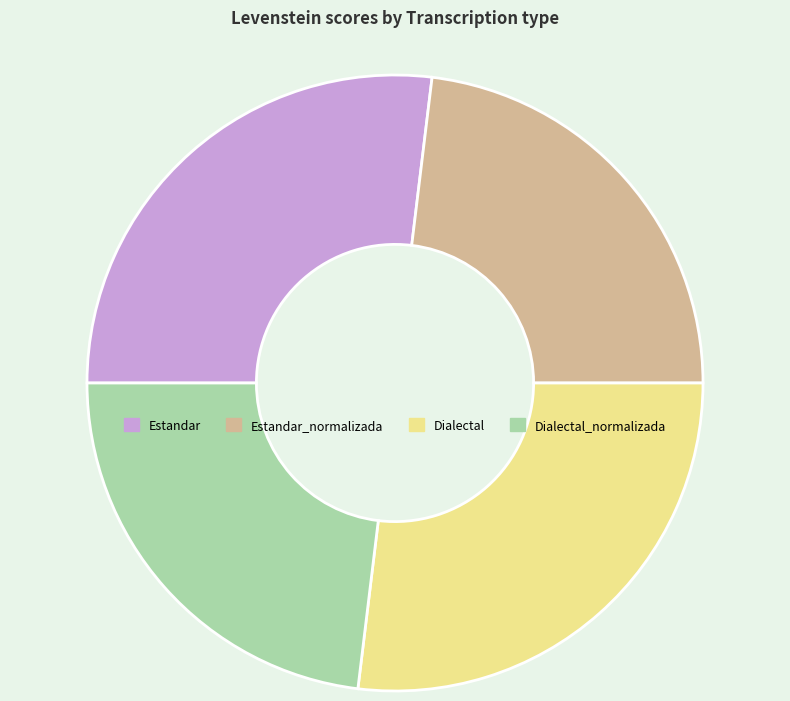

How many slices are in this pie chart?

4